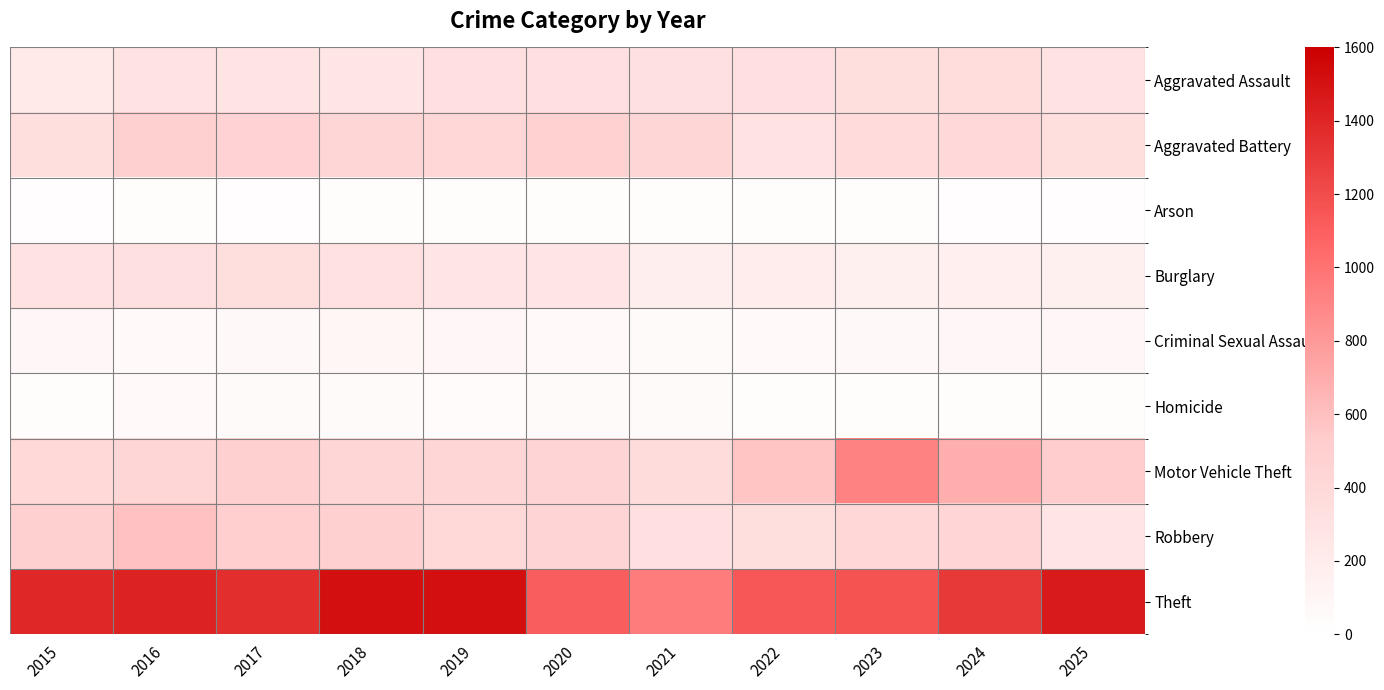

What is the maximum value shown in the chart?

1518